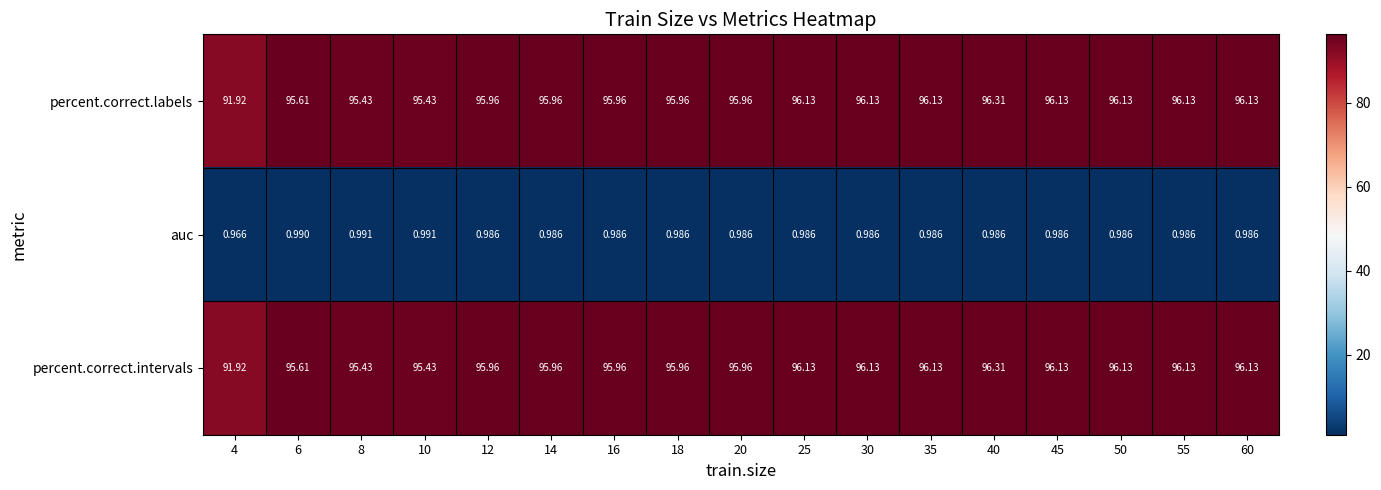

Is the value of auc at 4 greater than the value of percent.correct.intervals at 12?

No